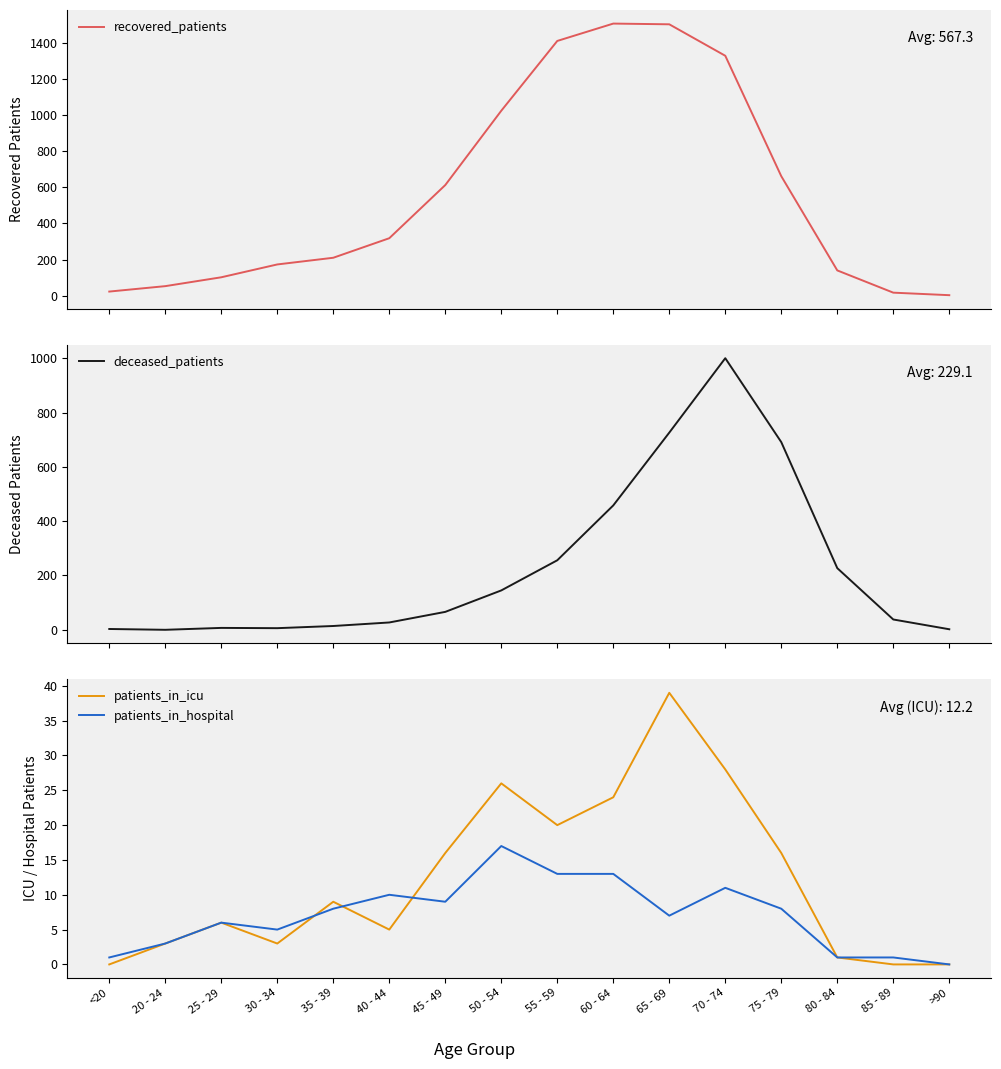

What is the difference between the patients_in_icu values at 25 - 29 and 70 - 74?

22